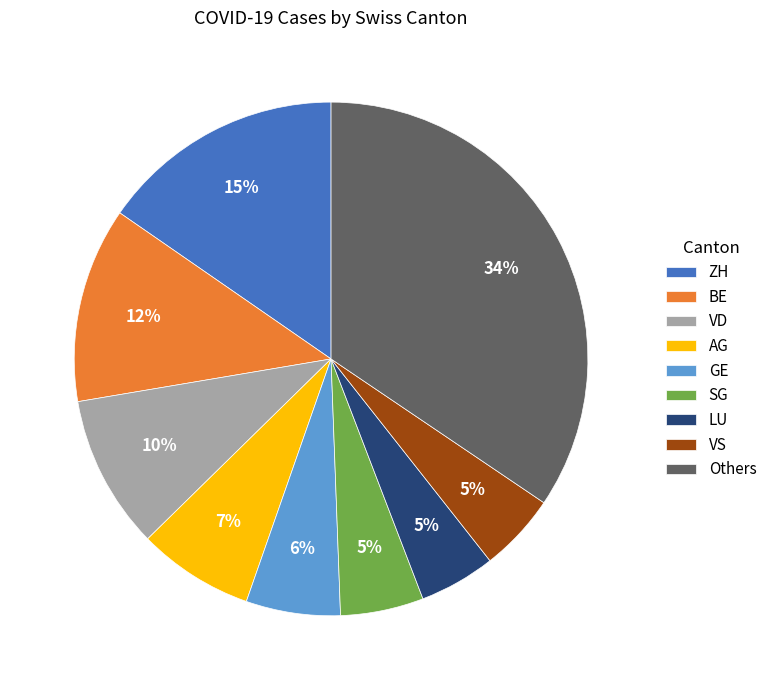

Combined, do ZH and SG account for over 50%?

No